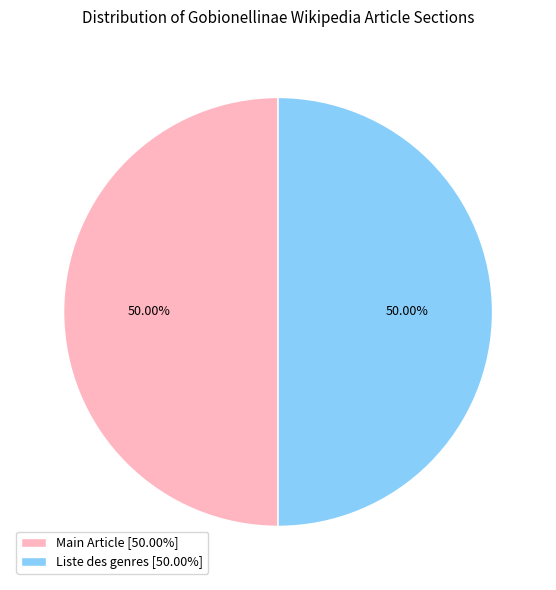

Approximately how many times larger is the value at Main Article [50.00%] compared to Liste des genres [50.00%]?

1.0